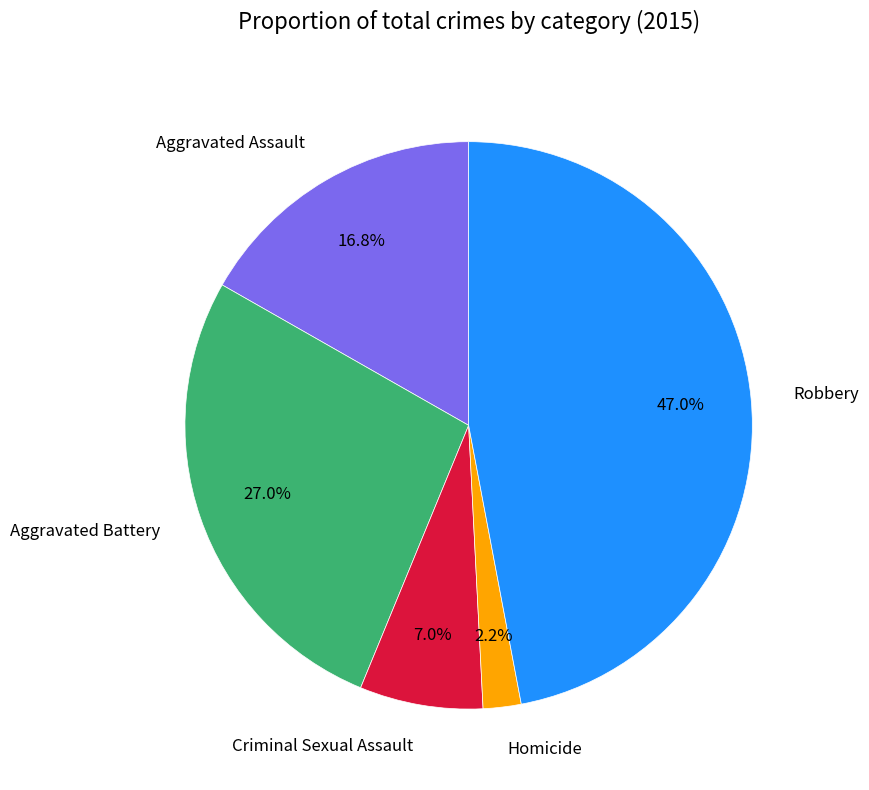

Which has a higher value, Aggravated Assault or Aggravated Battery?

Aggravated Battery